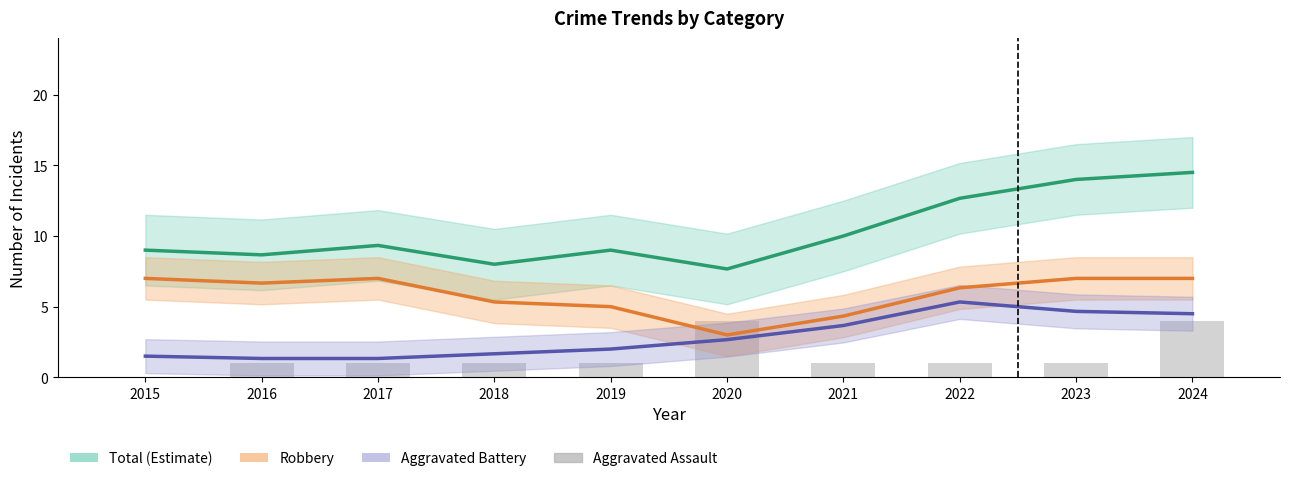

What is the difference between the highest and lowest values at 2017?

8.3